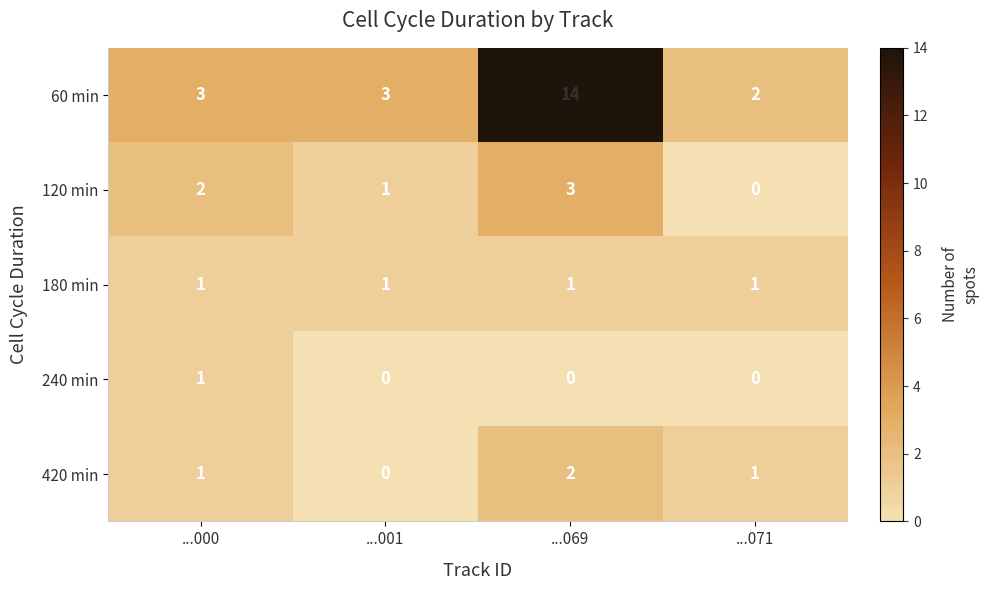

Is it true that 180 min equals 1 at ...069?

True